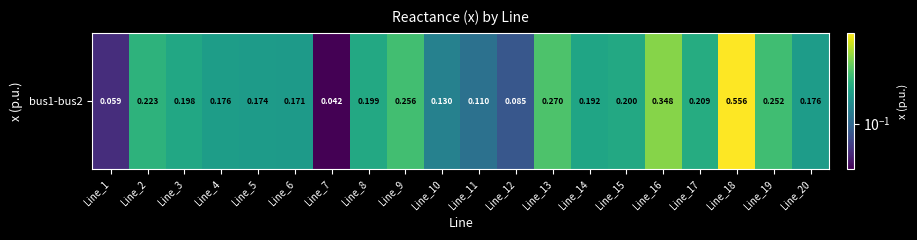

Rank the categories by value from lowest to highest.

Line_7, Line_1, Line_12, Line_11, Line_10, Line_6, Line_5, Line_20, Line_4, Line_14, Line_3, Line_8, Line_15, Line_17, Line_2, Line_19, Line_9, Line_13, Line_16, Line_18